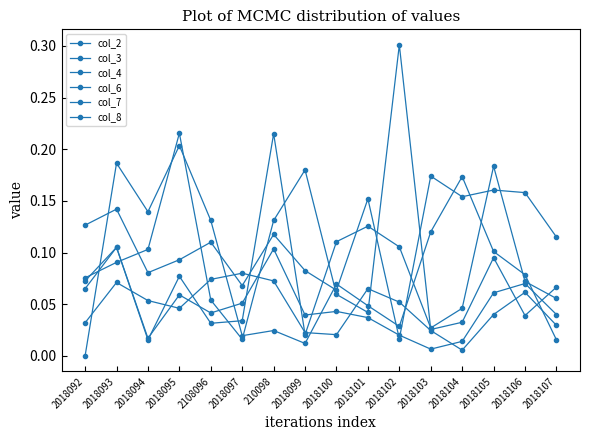

After their last crossing, which series has the higher values: col_2 or col_3?

col_2